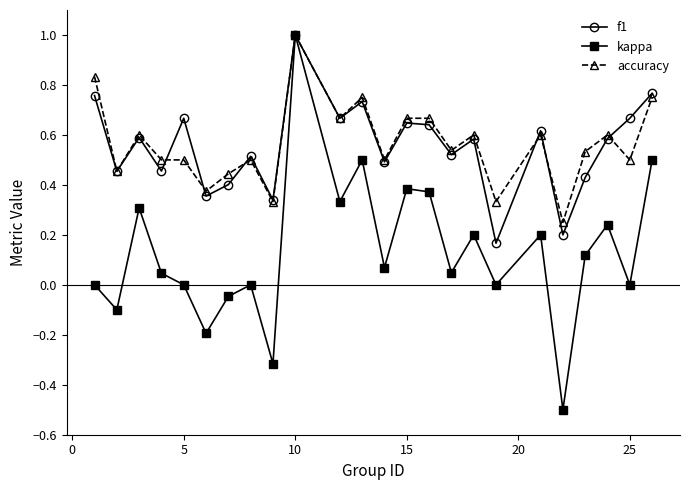

Which series has the widest spread of values?

kappa